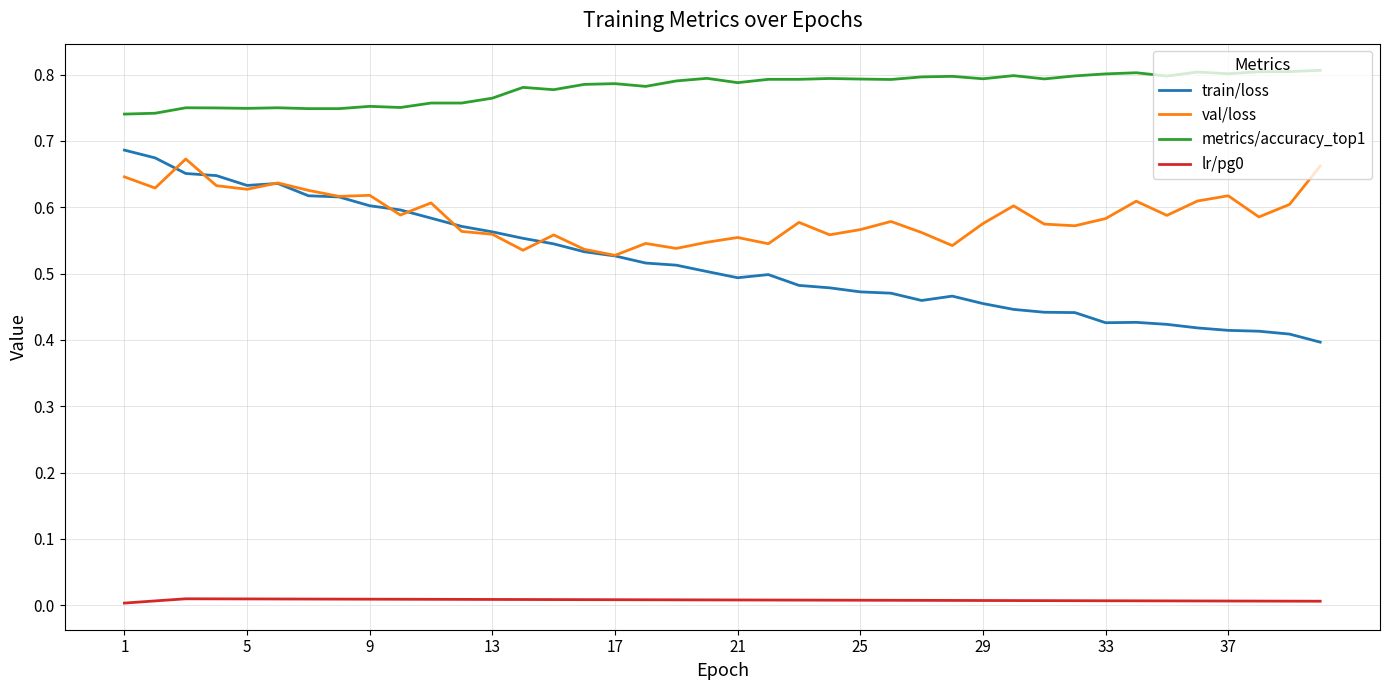

Which series has the widest spread of values?

train/loss